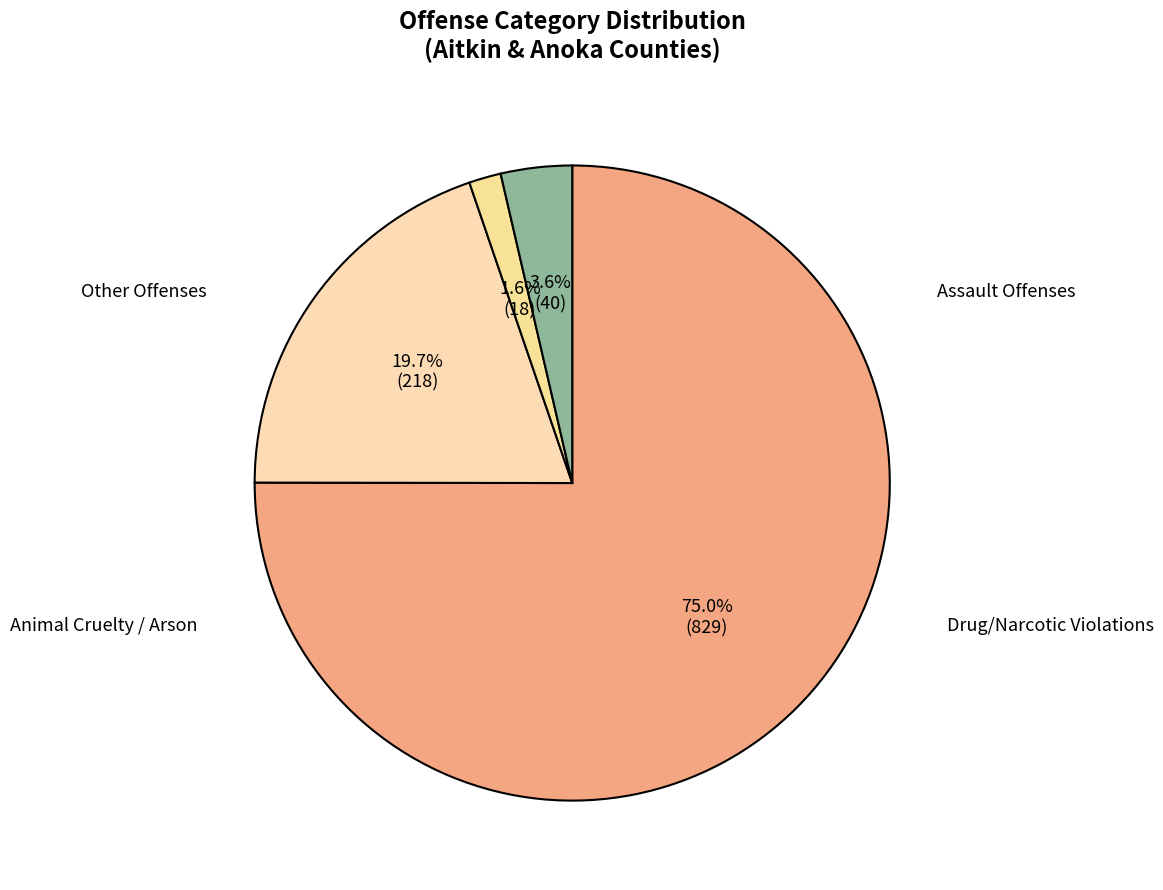

How many slices are in this pie chart?

4